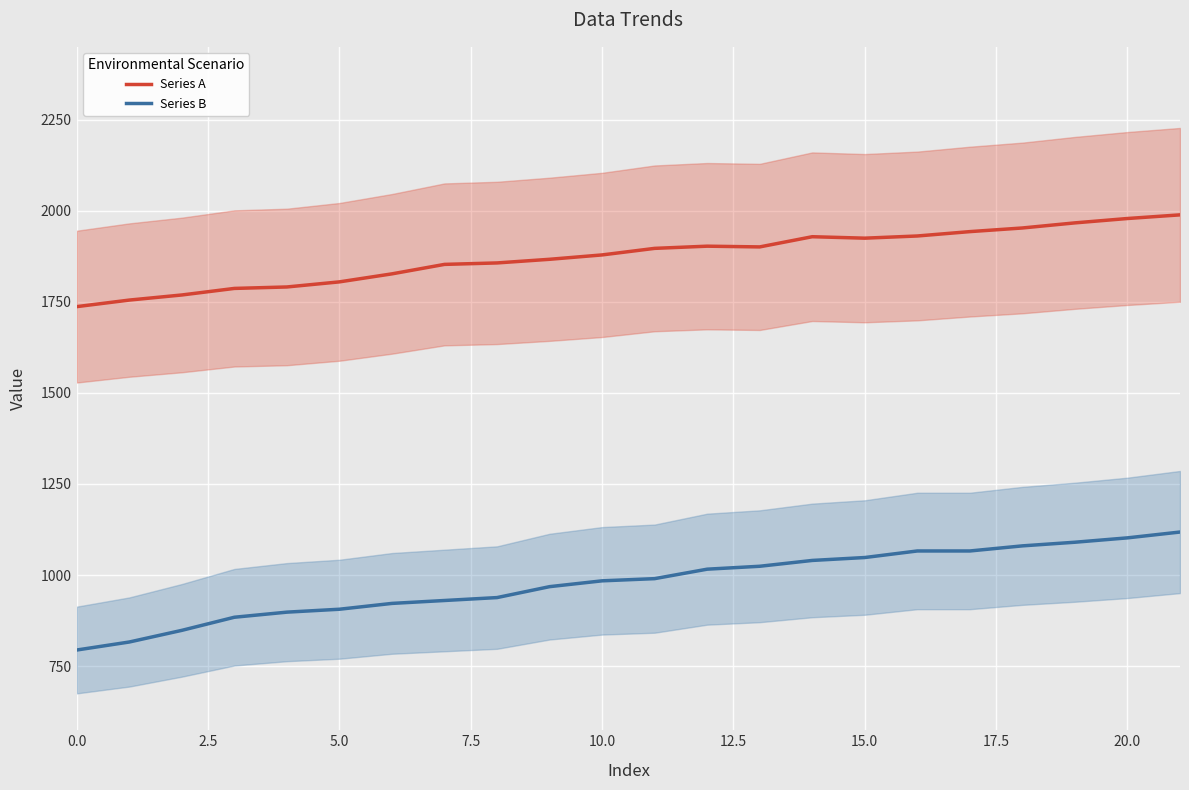

In Series A, how many points are higher than both neighbors (excluding endpoints)?

2